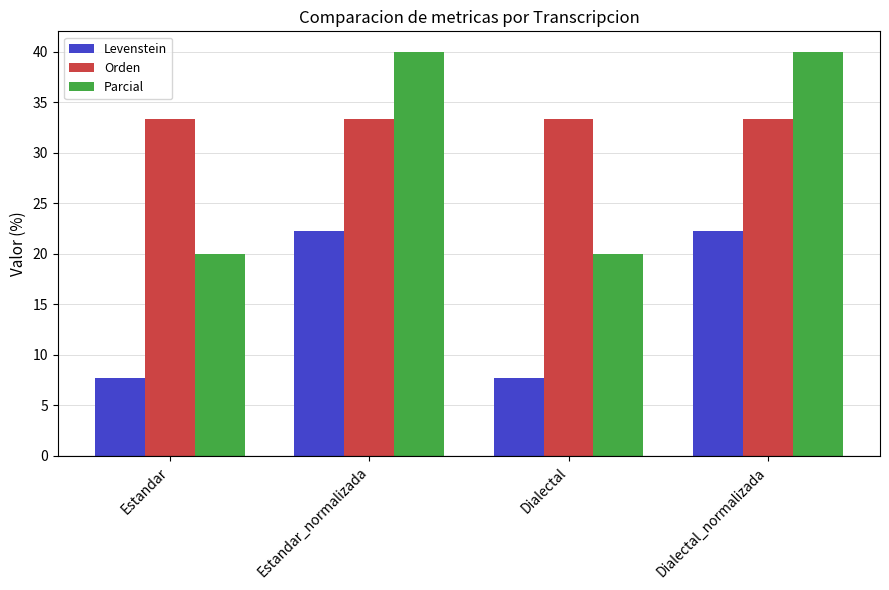

Is the value of Parcial at Dialectal greater than the value of Orden at Estandar?

No